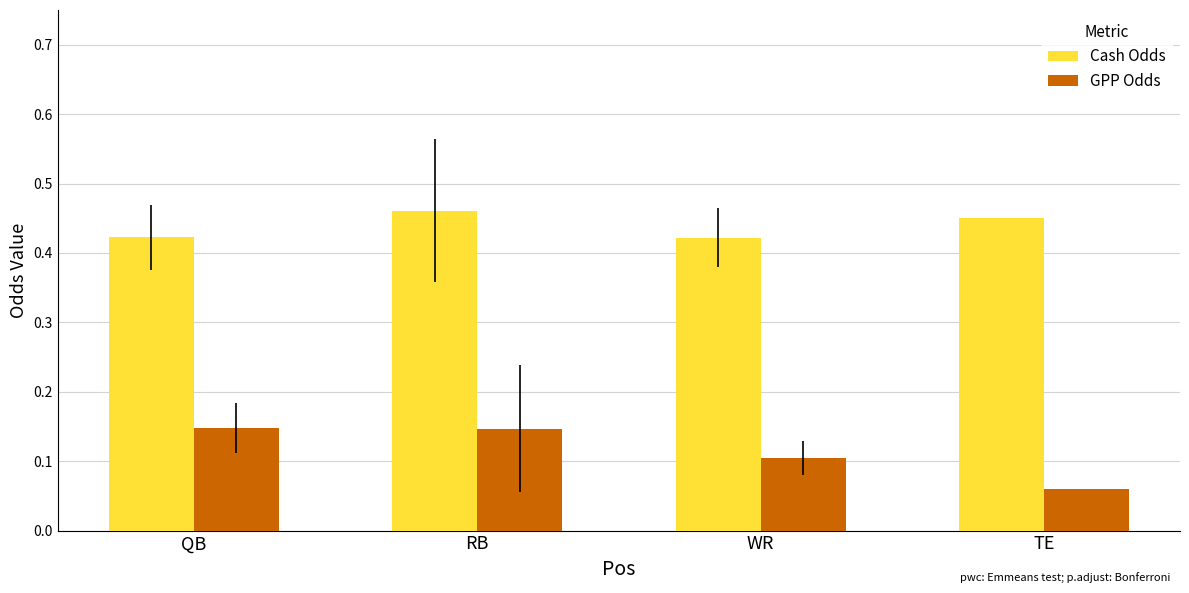

List the series in order of their overall mean, highest first.

Cash Odds, GPP Odds